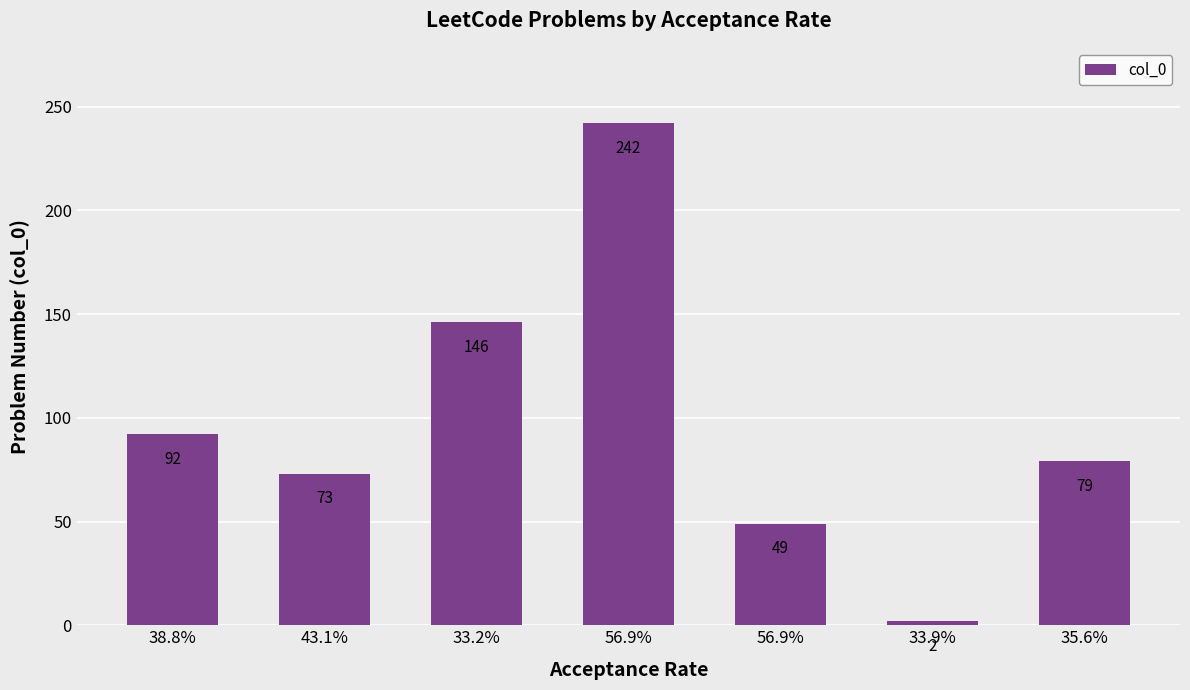

Reading right to left, what are all the values shown in this chart?

35.6%=79	33.9%=2	56.9%=49	56.9%=242	33.2%=146	43.1%=73	38.8%=92